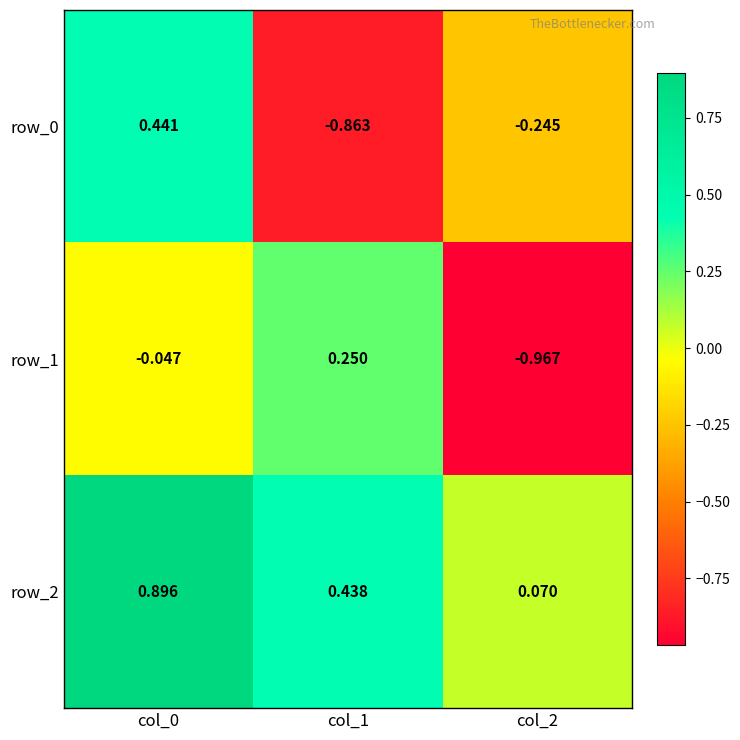

What is the total value across all series at col_2?

-1.1